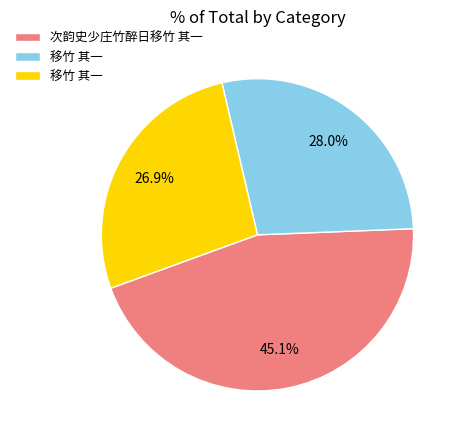

Does any single category account for the majority?

No